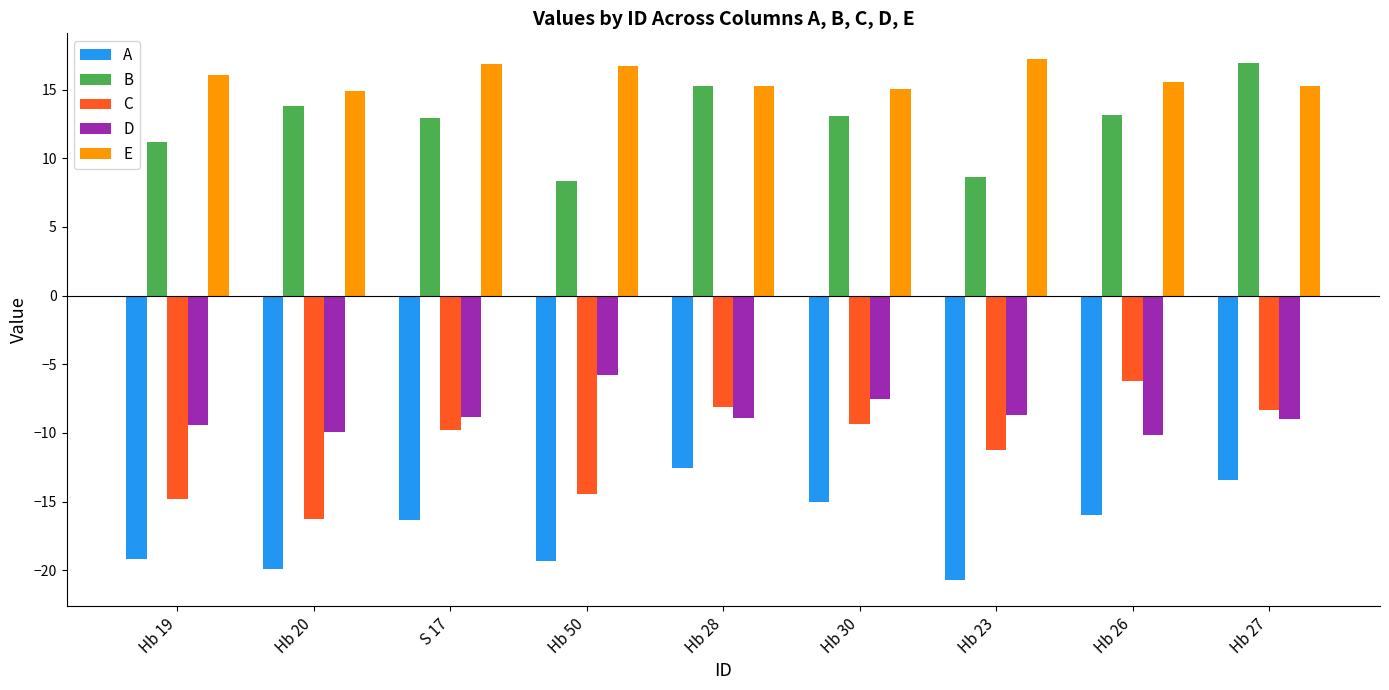

Is the value of A at Hb 28 greater than the value of C at Hb 26?

No